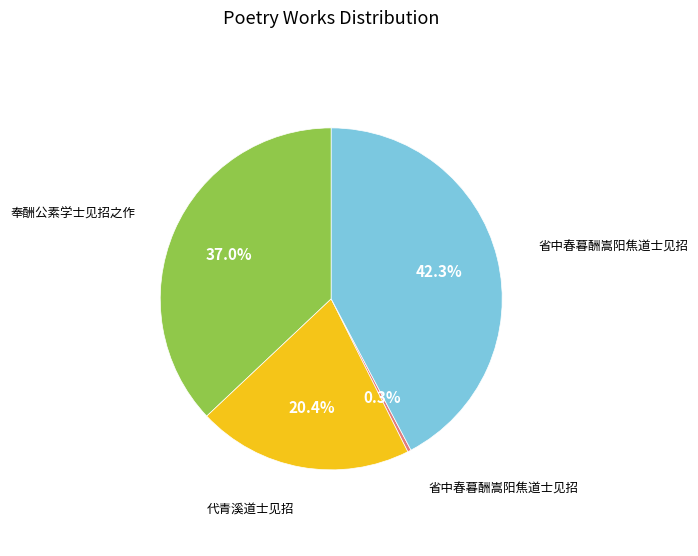

Is there a majority slice in this chart?

No